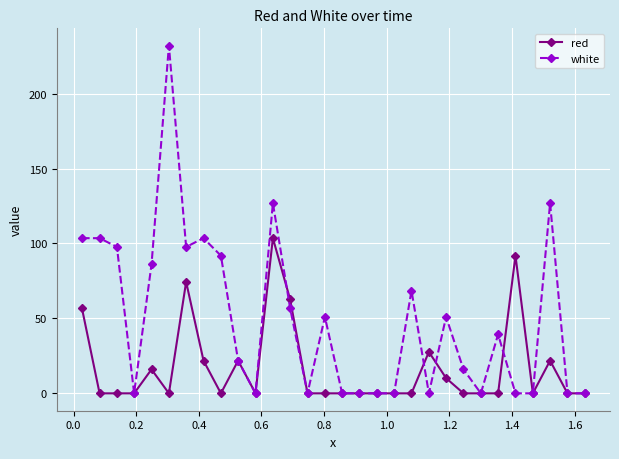

Which series has the largest total across all categories?

white